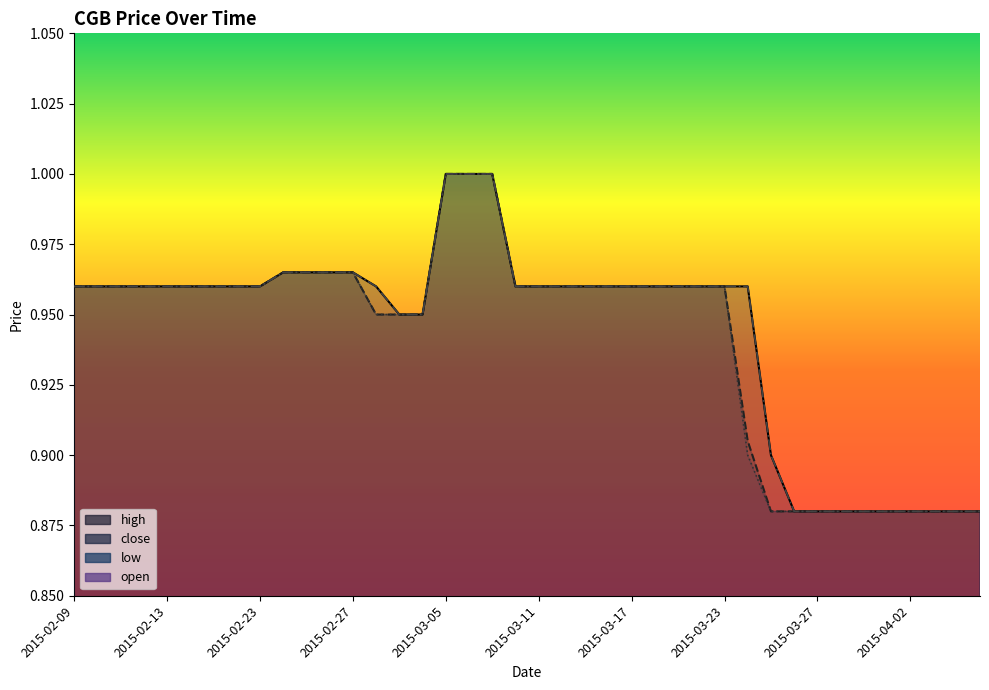

True or false: low has a value of 1.0 at 2015-03-06.

True